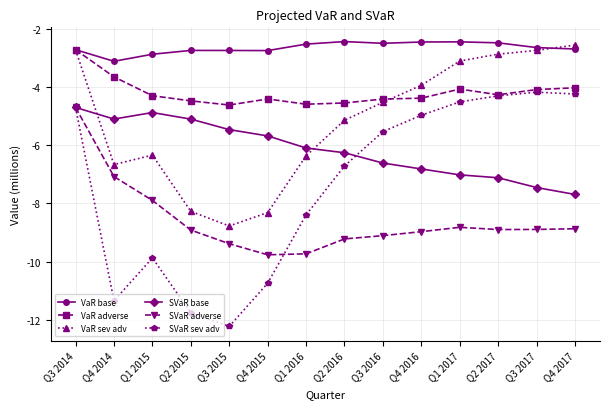

What is the spread (max minus min) of values at Q4 2016?

6.5